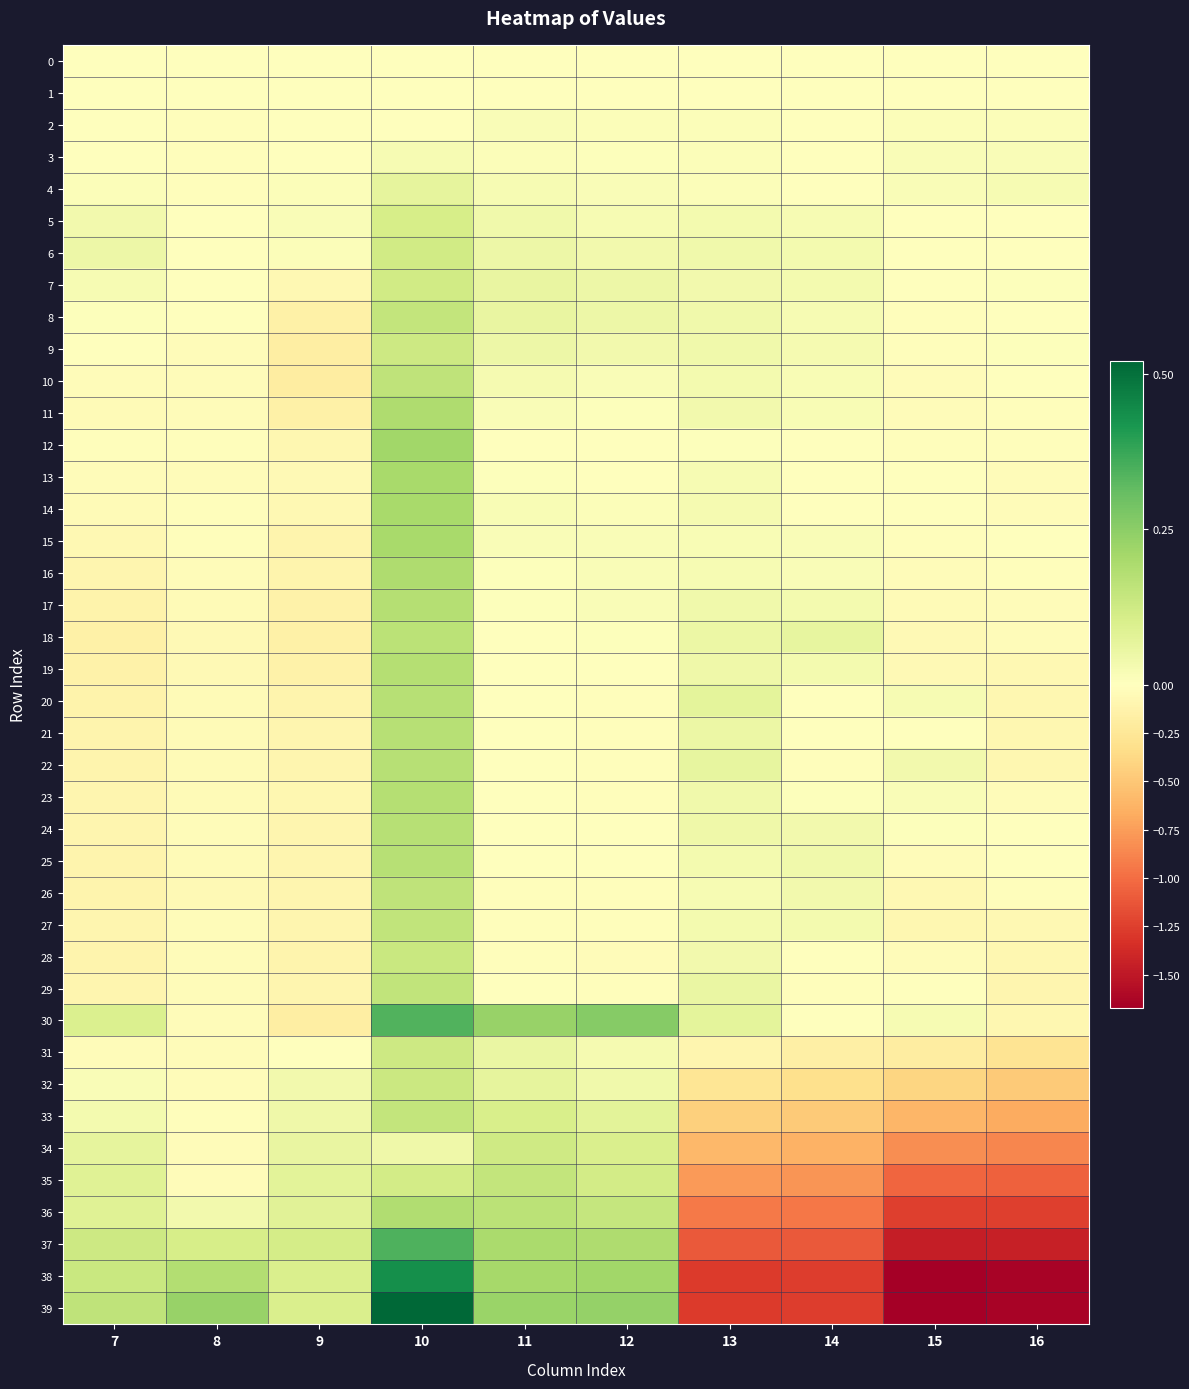

Between 9 and 13, which series saw the biggest shift?

39